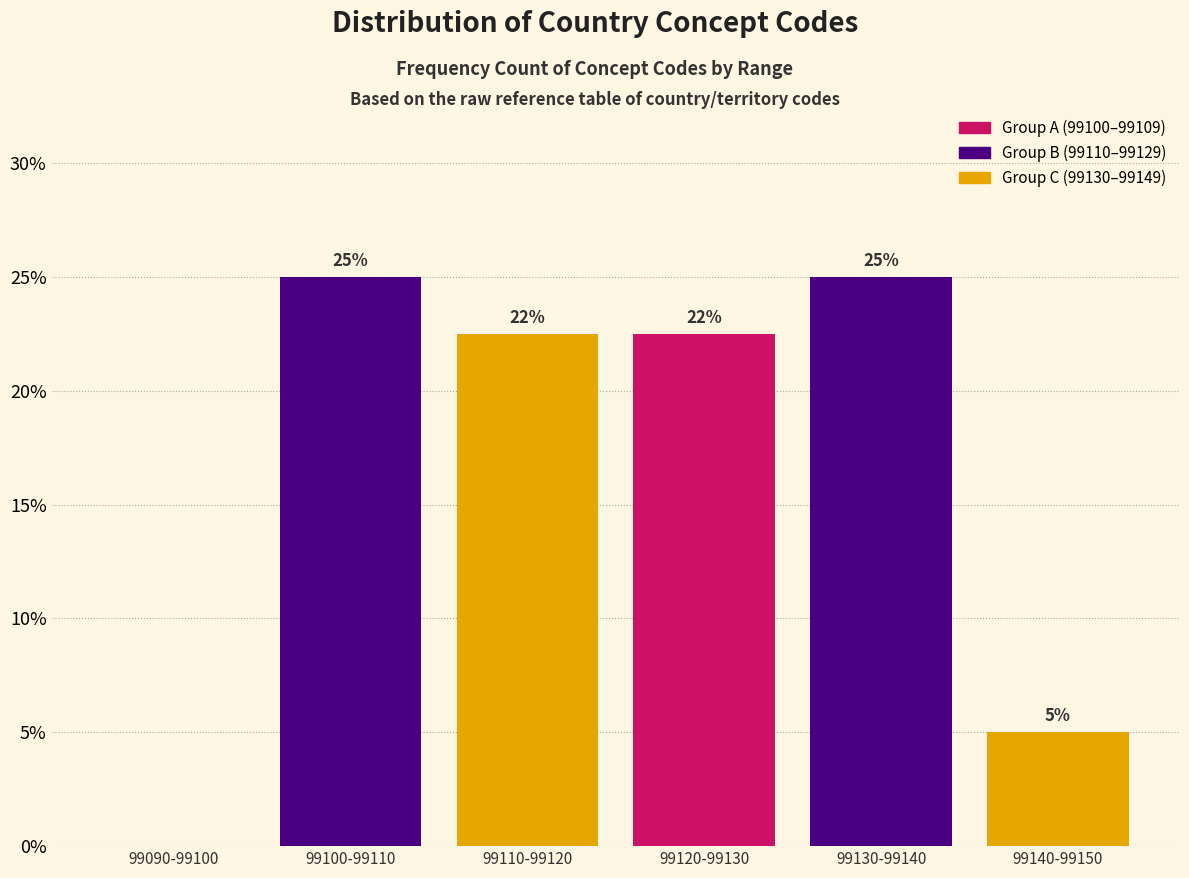

True or false: the data shows 12.8 at 99090-99100.

False